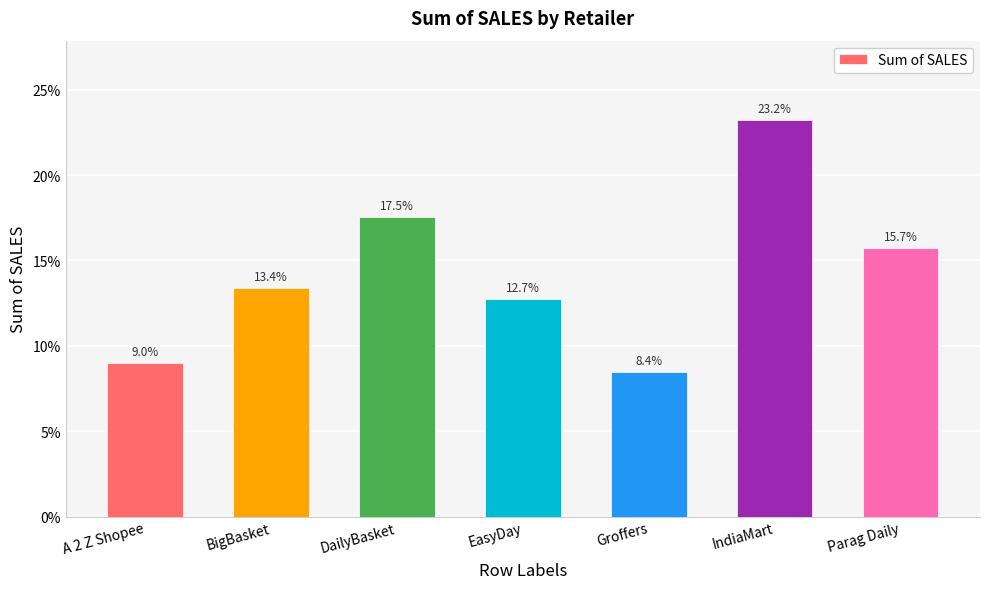

What is the value of the 4th bar from the left?

0.1